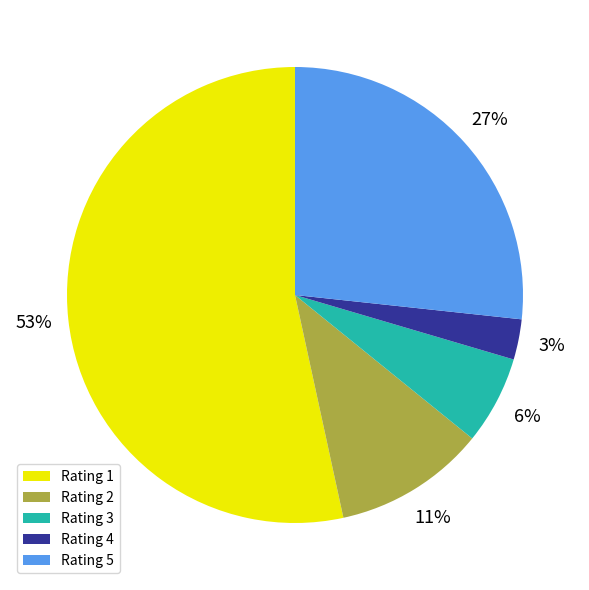

What is the largest slice in the pie chart?

Rating 1